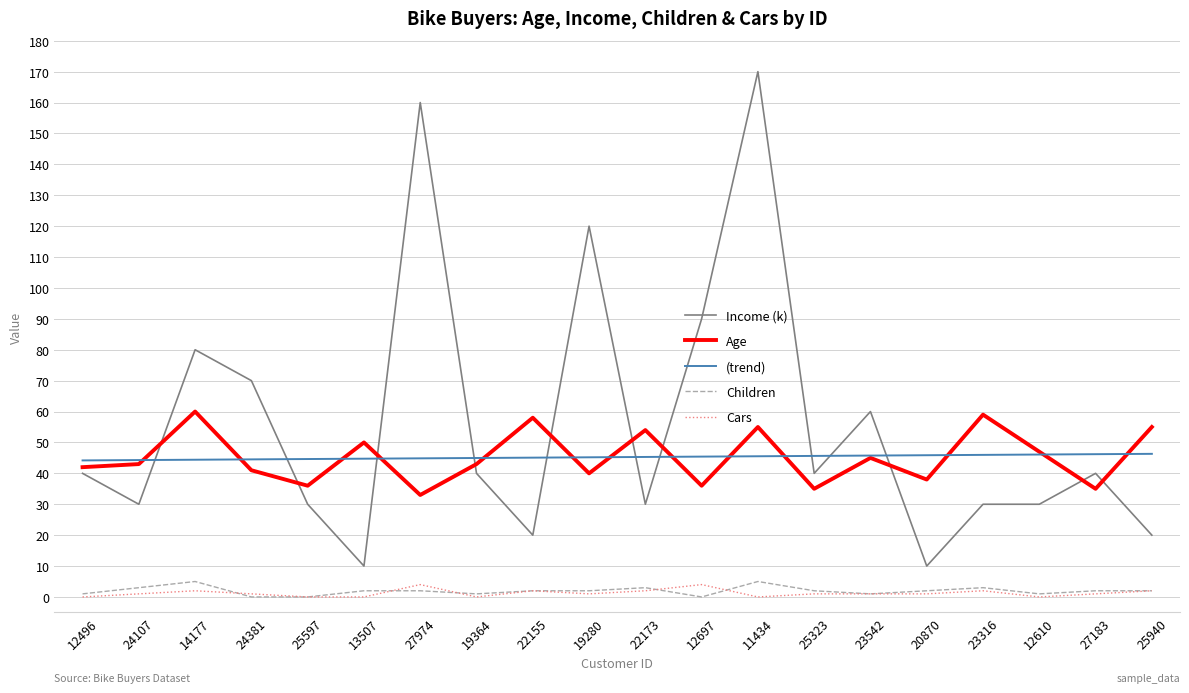

Between 11434 and 25323, which series saw the biggest shift?

Income (k)